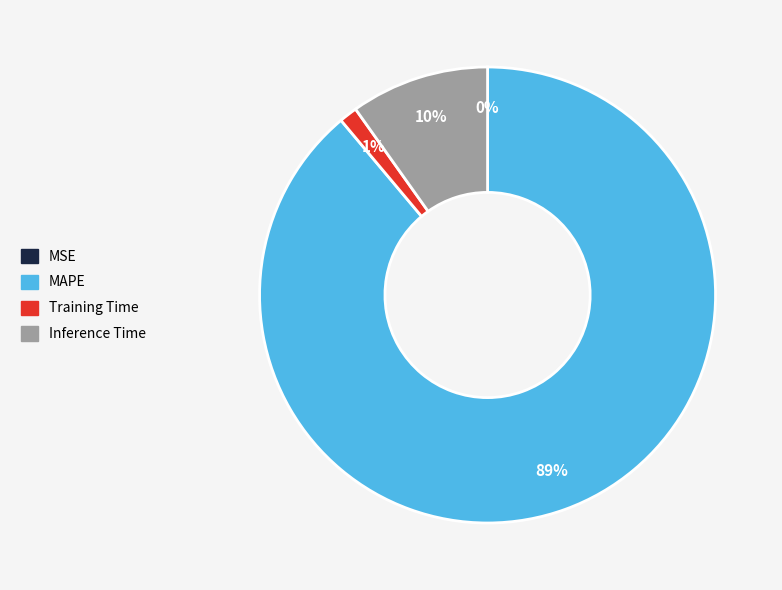

Is it true that Inference Time is 10% of the pie?

True